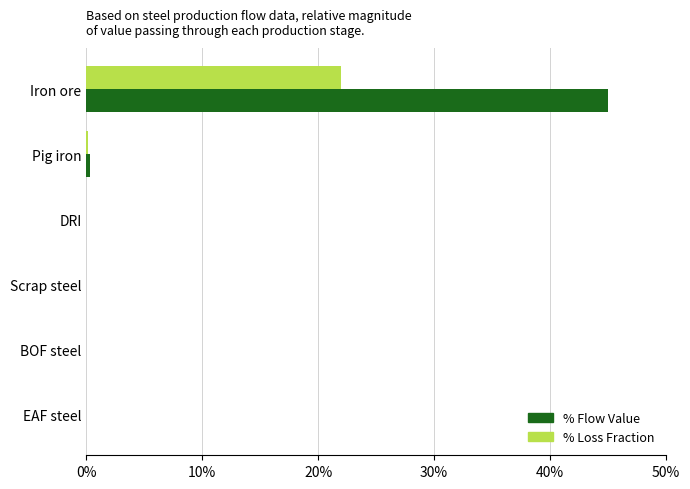

What is the sum of all % Flow Value values?

45.3